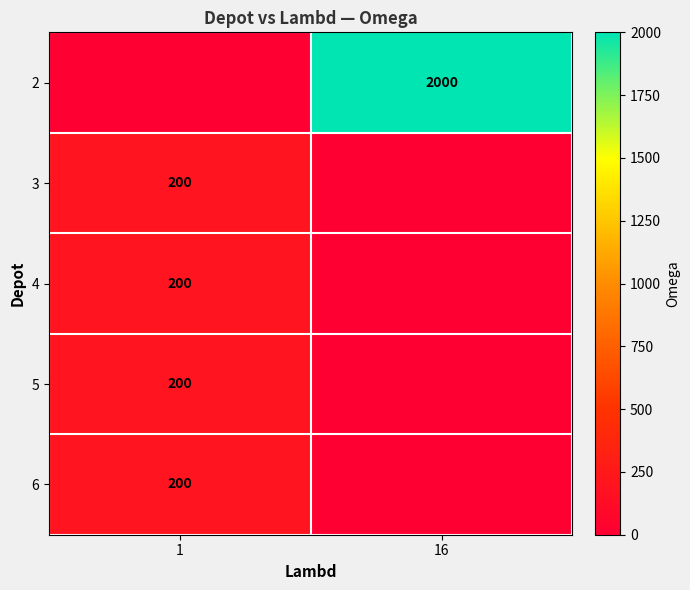

What is the difference between the highest and lowest values at 16?

2000